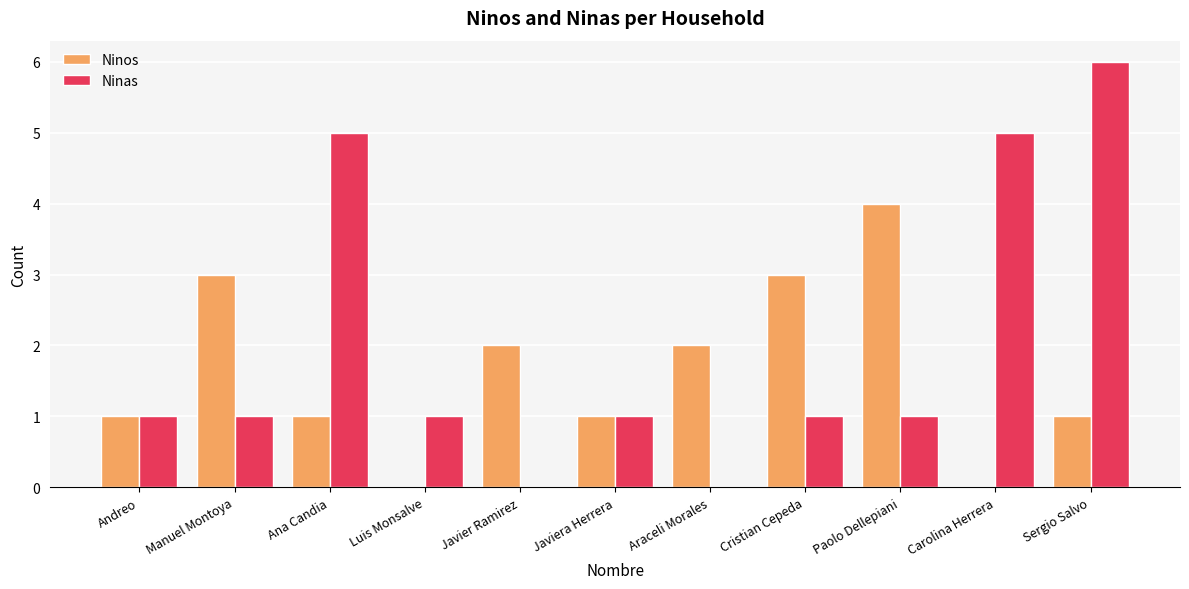

The value of Ninas at Sergio Salvo is 6. True or false?

True